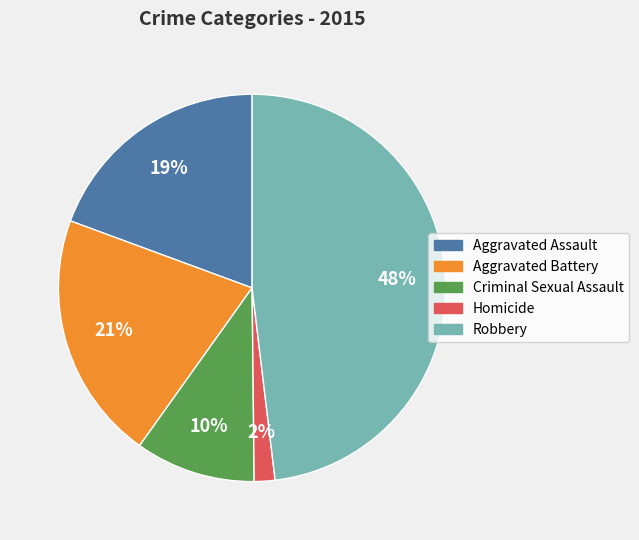

Count the number of slices in the pie.

5